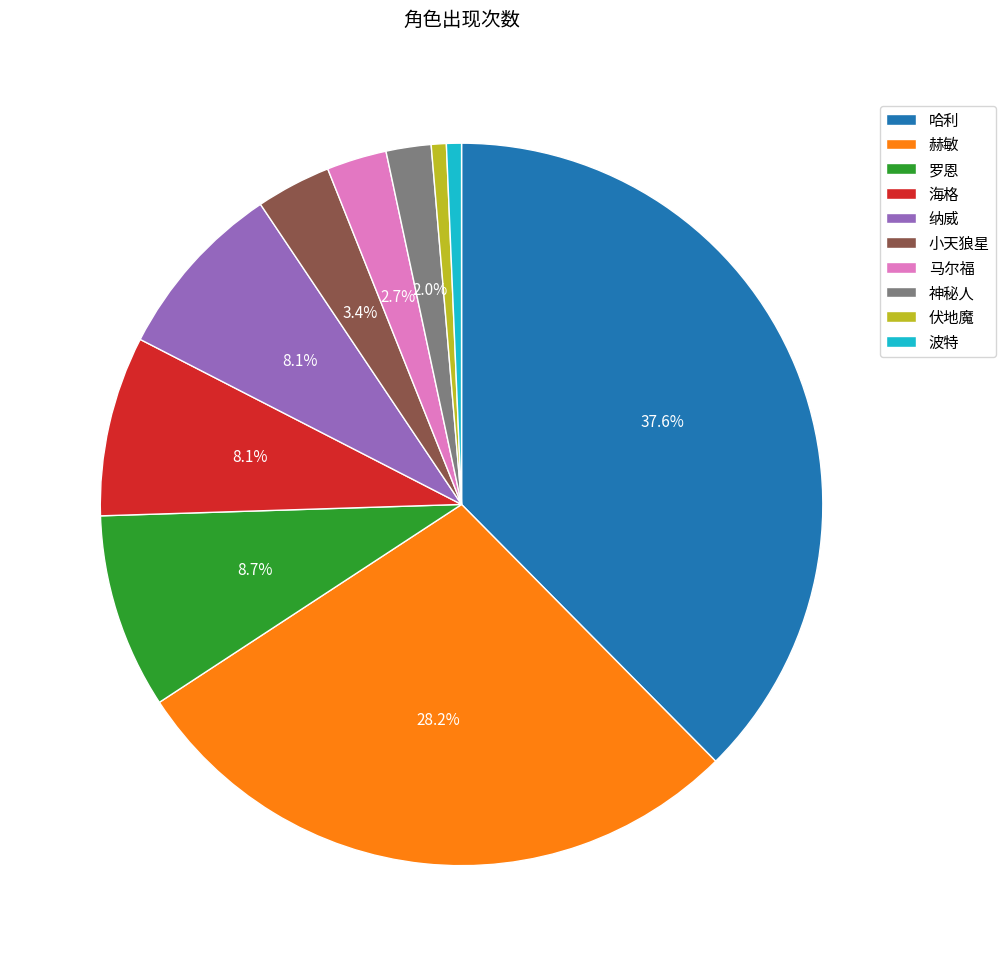

Which has a higher value, 海格 or 赫敏?

赫敏